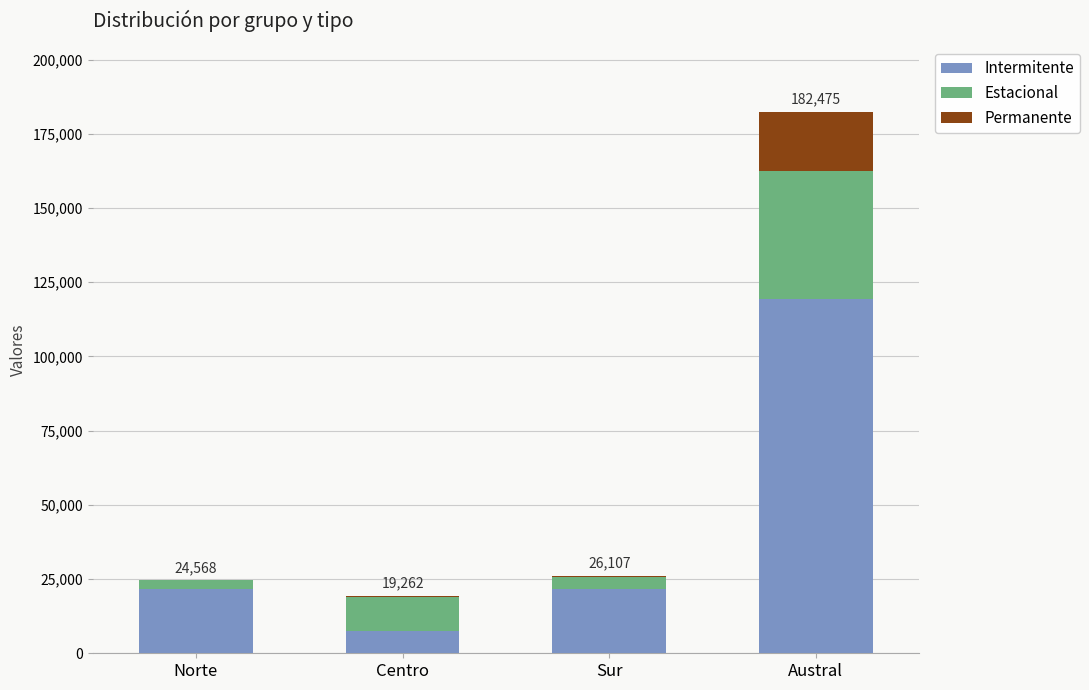

At which category is the sum across all series the highest?

Austral